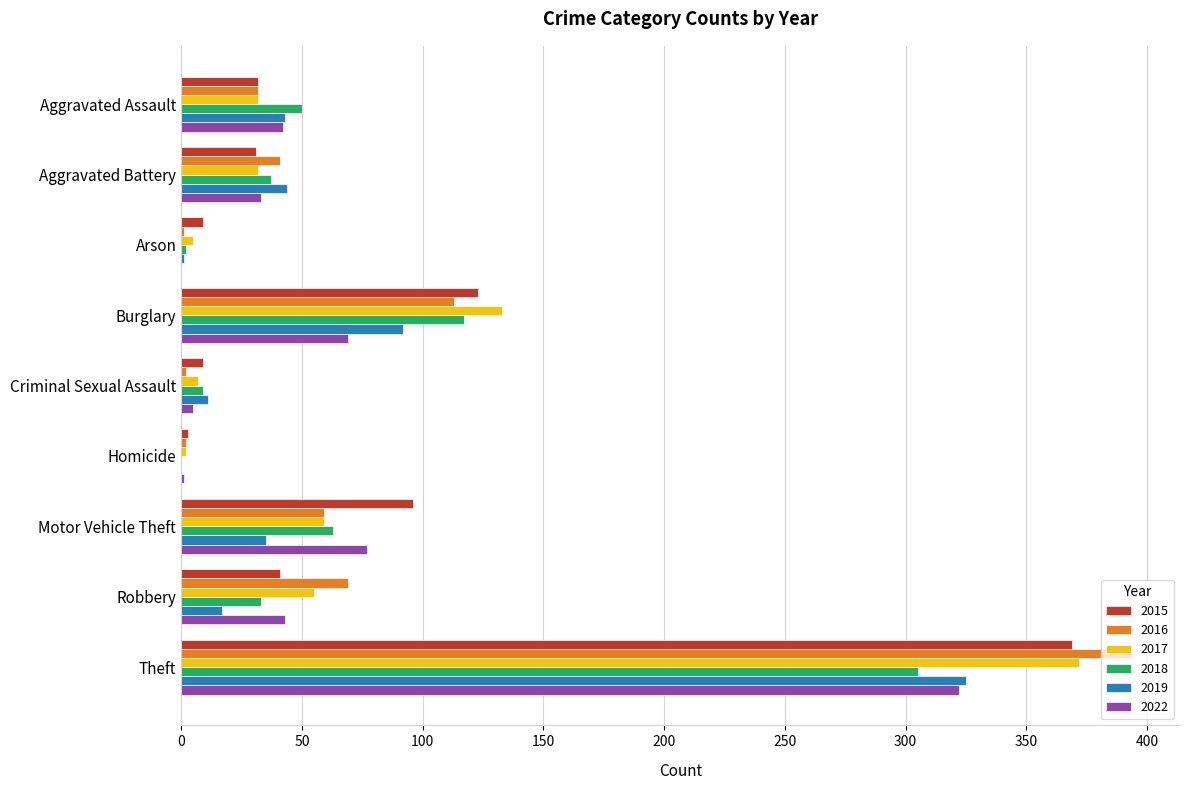

What is the total value across all series at Motor Vehicle Theft?

389